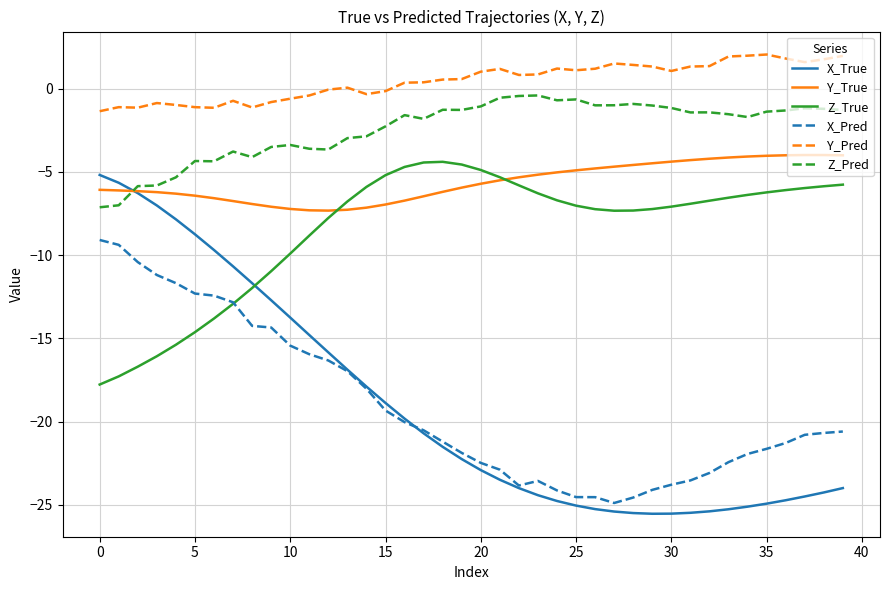

What are all the series names shown in the legend?

X_True, Y_True, Z_True, X_Pred, Y_Pred, Z_Pred